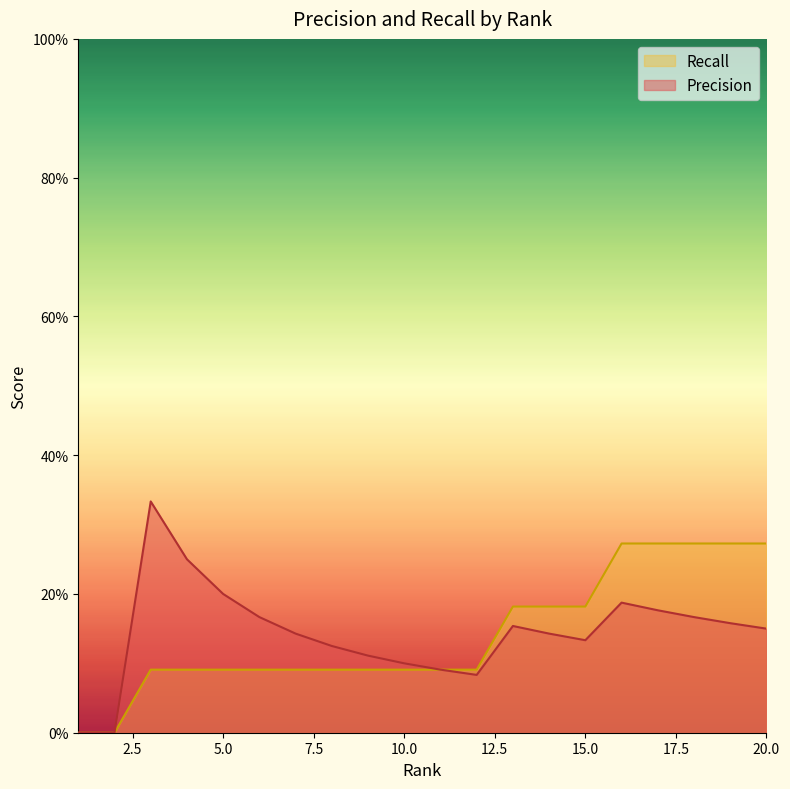

What are all the series names shown in the legend?

Recall, Precision